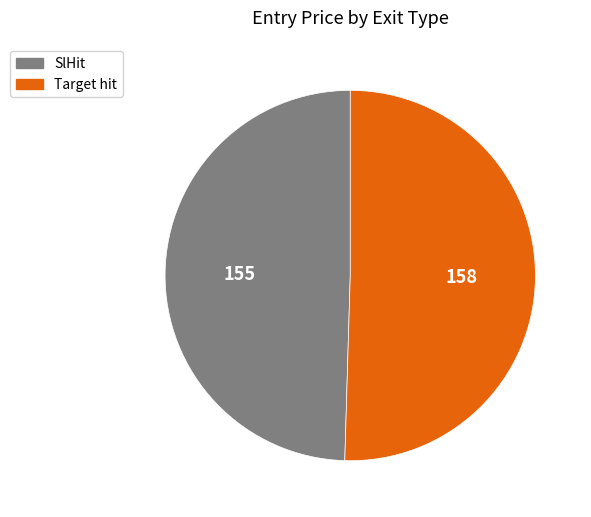

Which slice is the largest?

Target hit